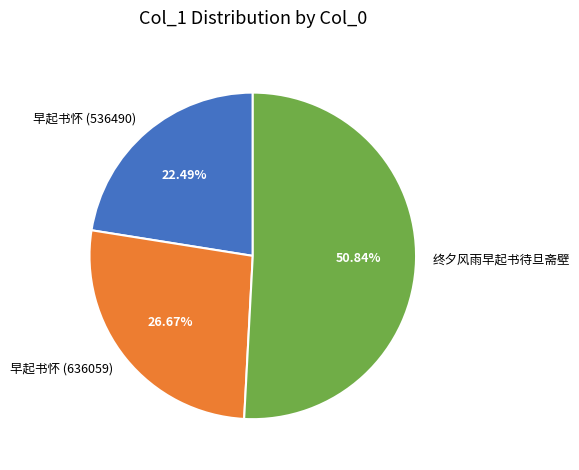

To the nearest percent, what is the difference between the 早起书怀 (636059) and 终夕风雨早起书待旦斋壁 slice percentages?

24%